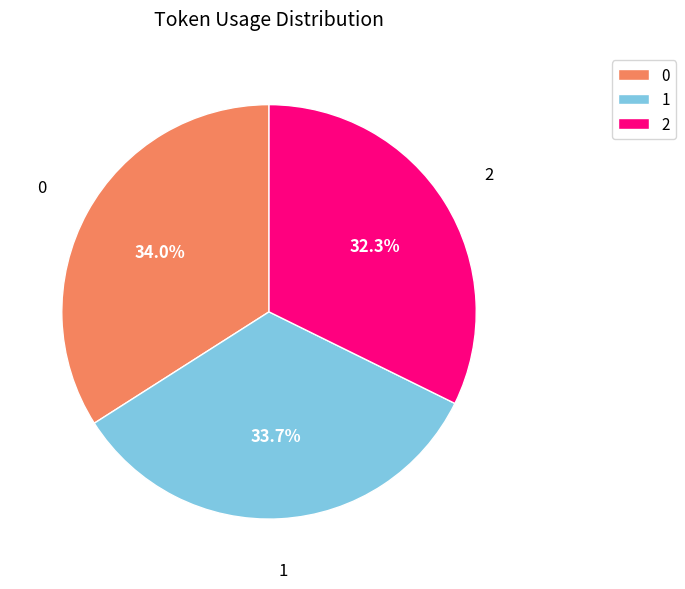

Count the number of slices in the pie.

3